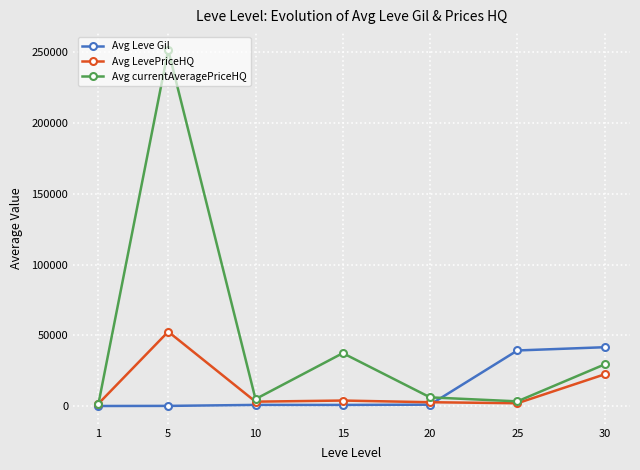

The value of Avg currentAveragePriceHQ at 1 is 1487.5. True or false?

True